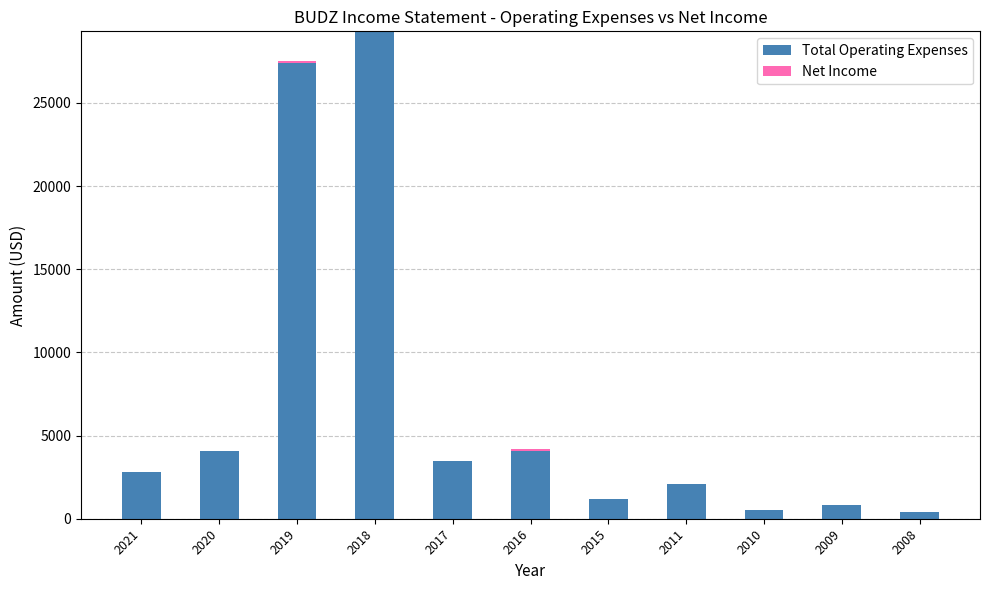

What is the highest value of the Total Operating Expenses series?

29300